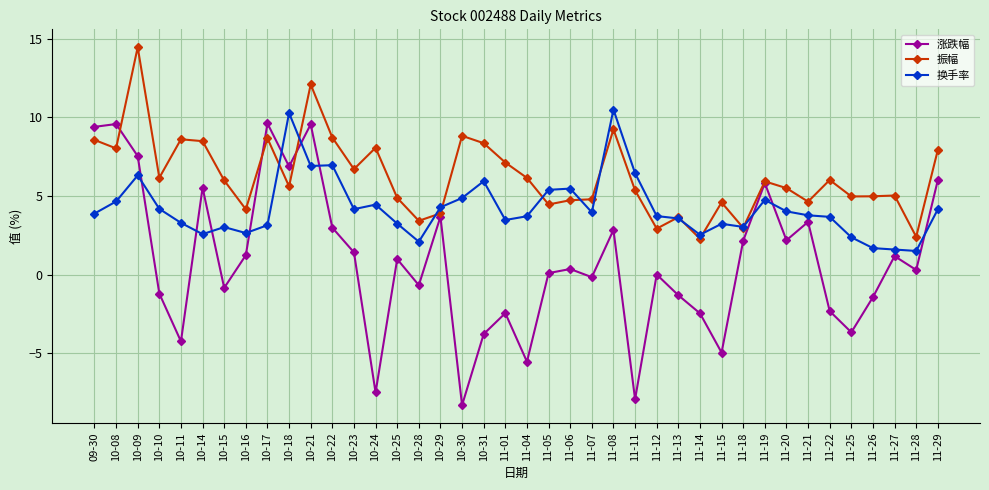

How many distinct data groups are displayed?

3